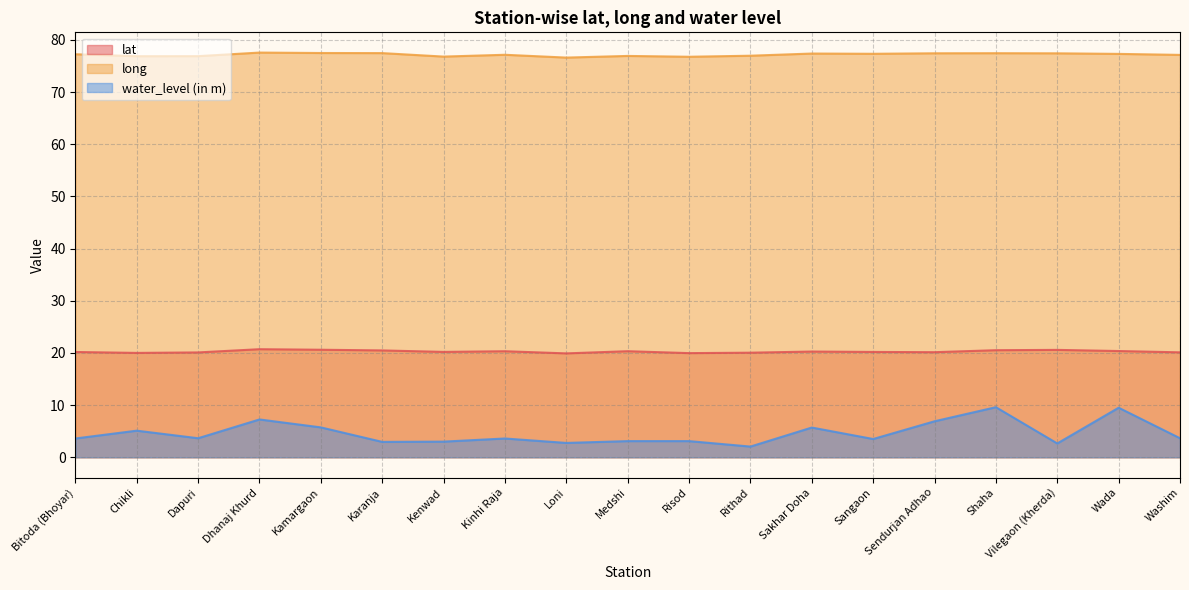

What position from the left is Kinhi Raja?

8